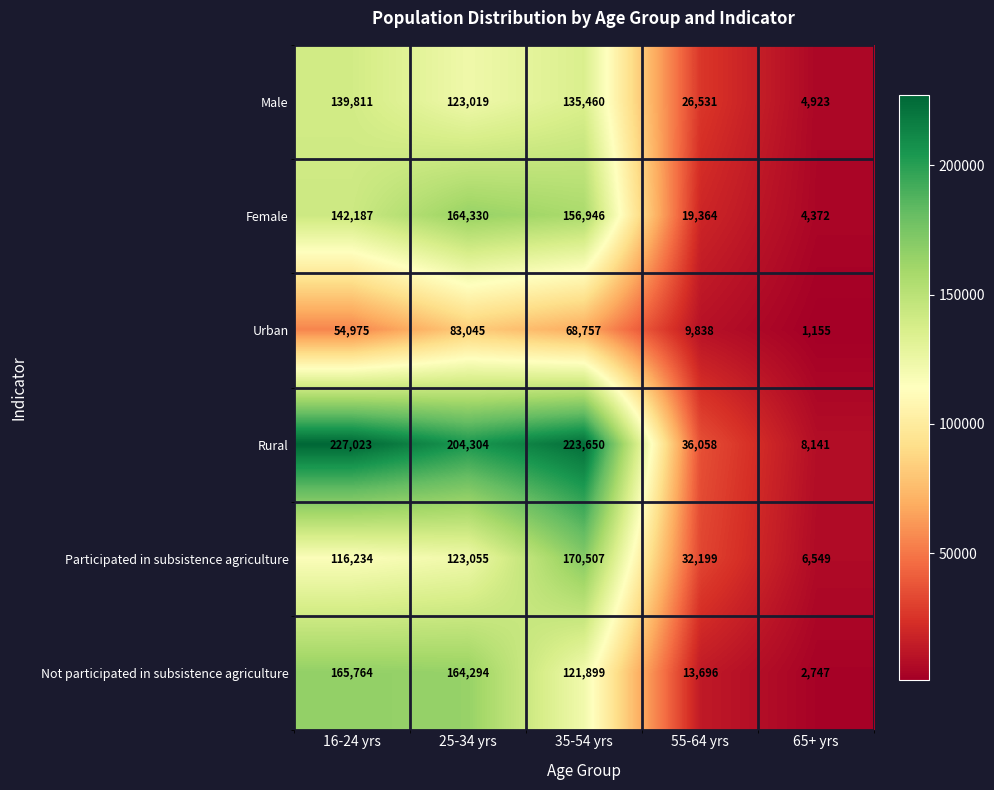

Rank the series at 55-64 yrs from lowest to highest value.

Urban, Not participated in subsistence agriculture, Female, Male, Participated in subsistence agriculture, Rural